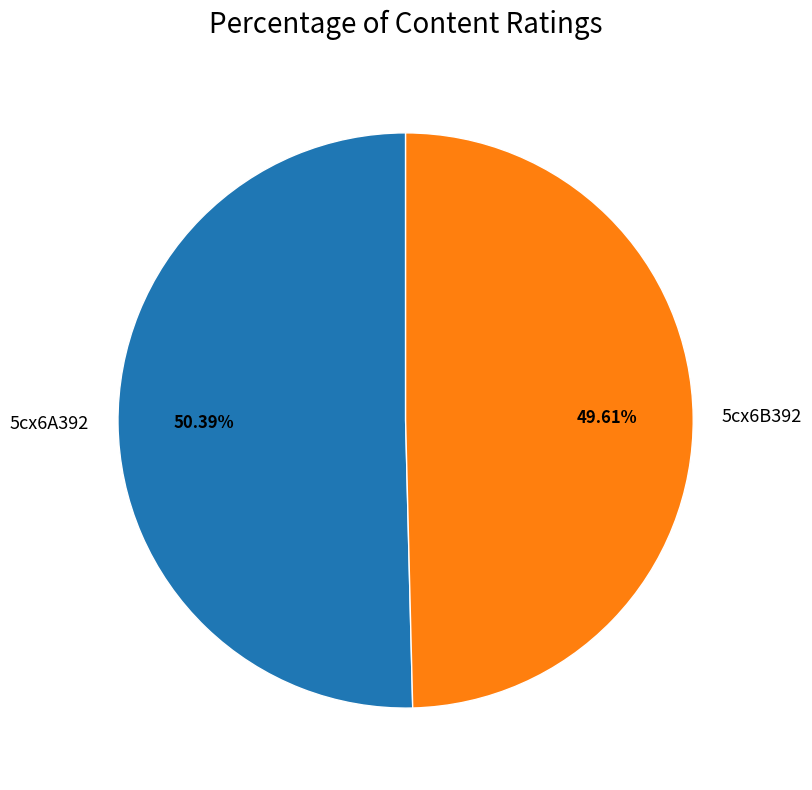

Which category has the smallest portion of the pie?

5cx6B392